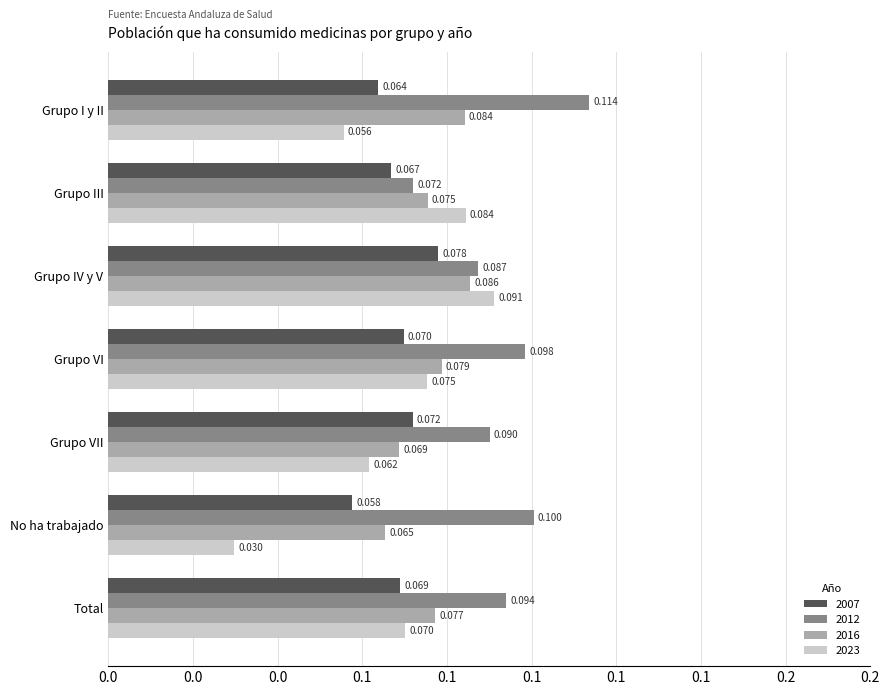

What are all the series names shown in the legend?

2007, 2012, 2016, 2023